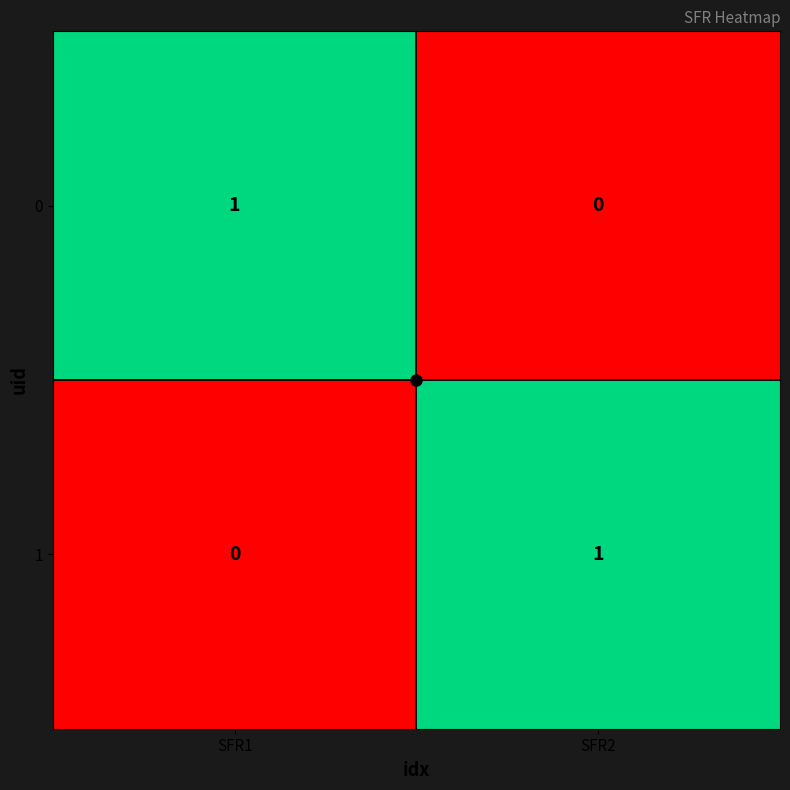

Is it true that 0 equals 1 at SFR1?

True